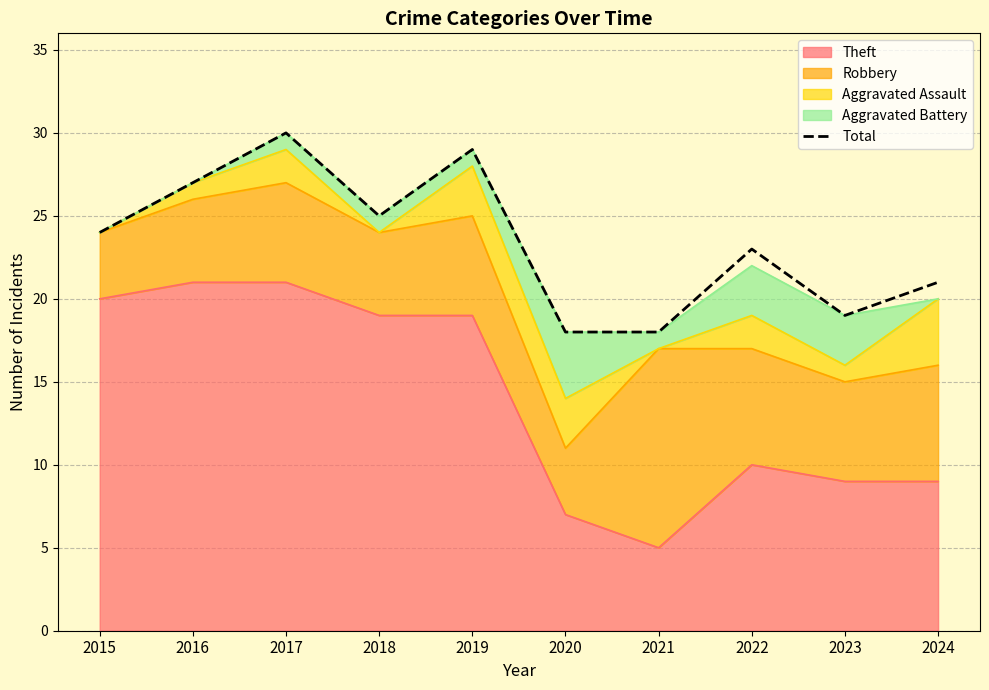

Which label corresponds to the smallest value in the chart?

2020